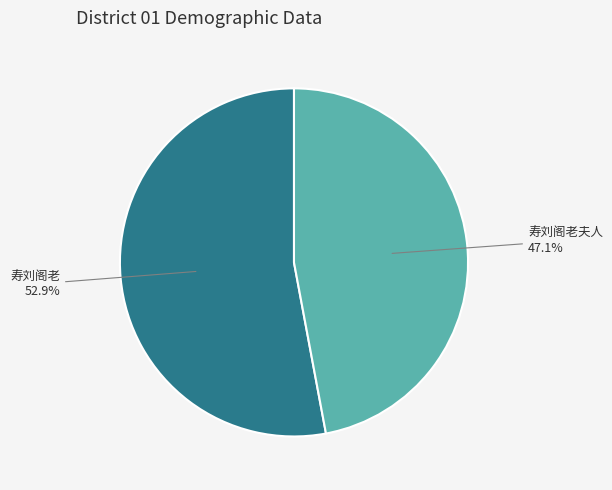

Approximately how many times larger is the value at 寿刘阁老夫人 compared to 寿刘阁老?

0.9